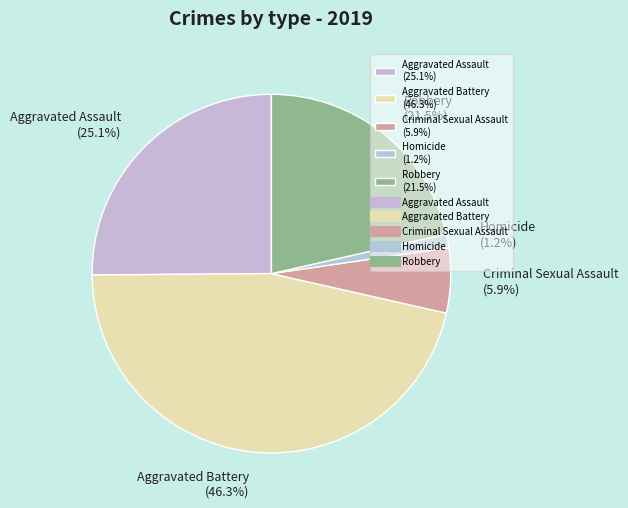

Is it true that Aggravated Assault is 15% of the pie?

False